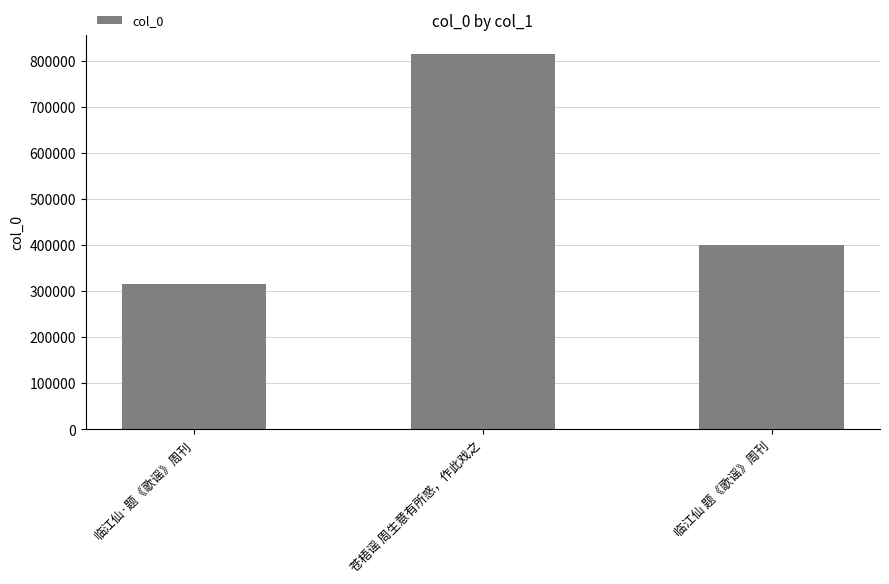

Is it true that the value at 临江仙·题《歌谣》周刊 is 208655?

False